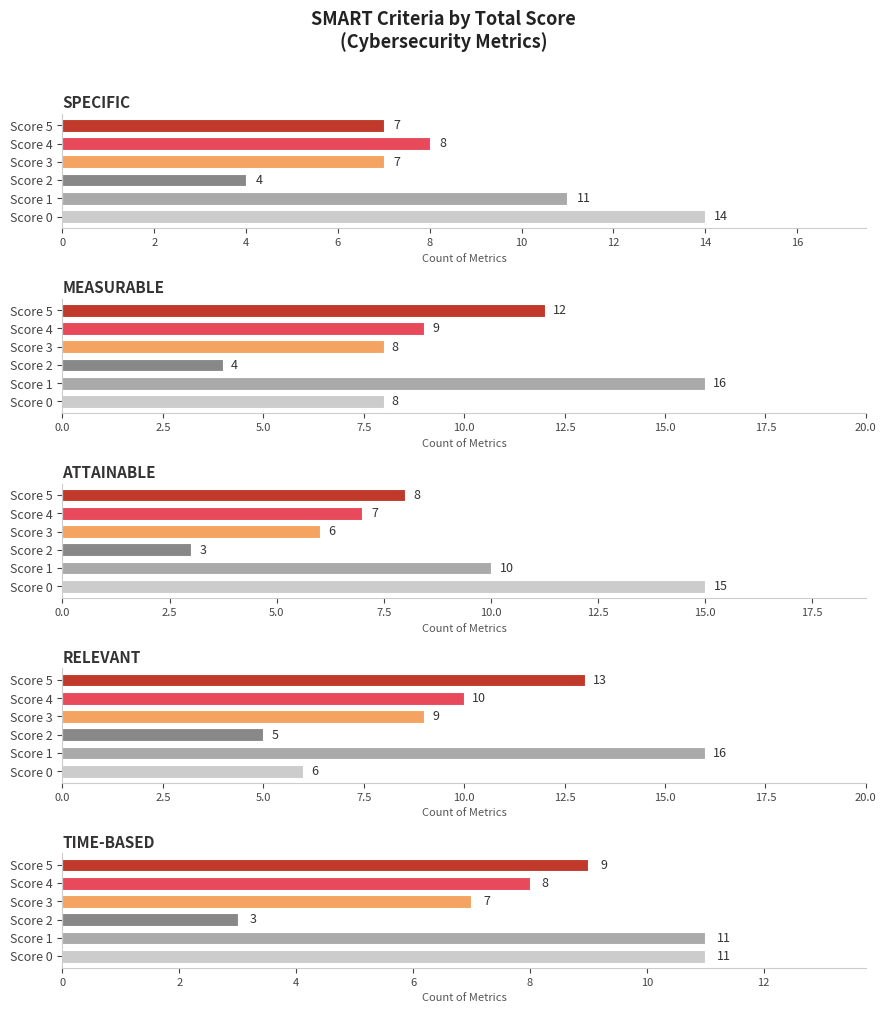

What is the value of the TIME-BASED bar at the 2nd from the left?

11